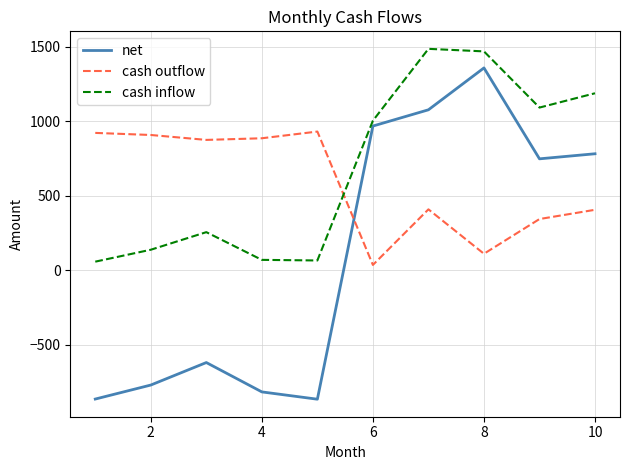

What is the maximum value shown in the chart?

1486